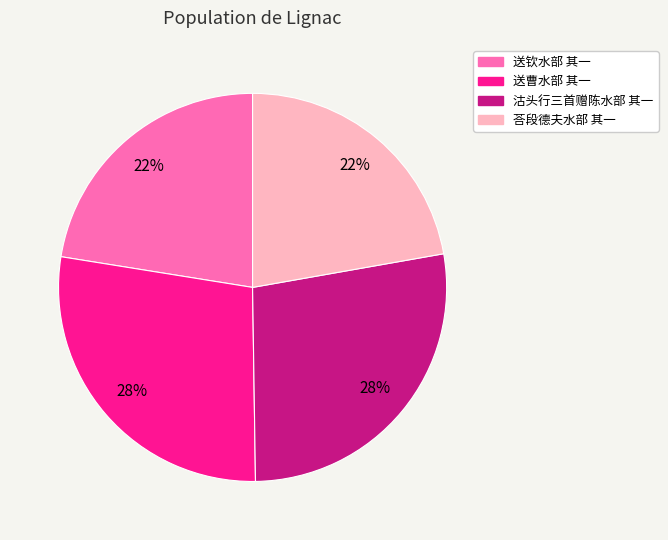

Is 沽头行三首赠陈水部 其一 the majority of the pie?

No